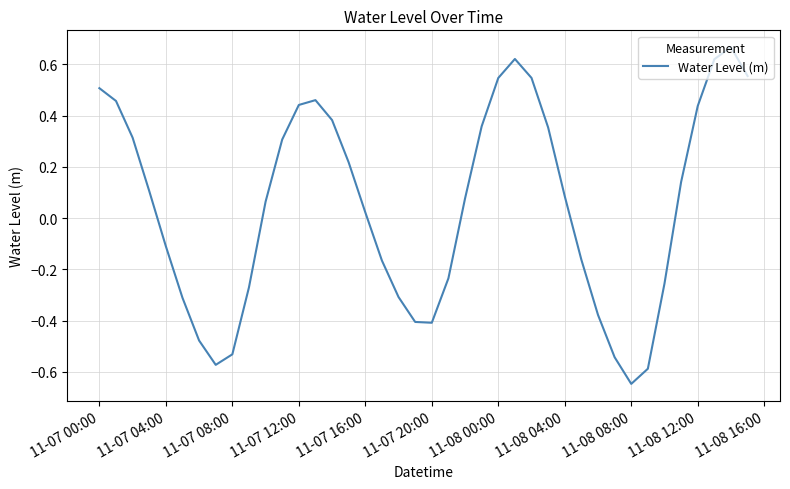

What is the difference between the maximum and minimum values?

1.3